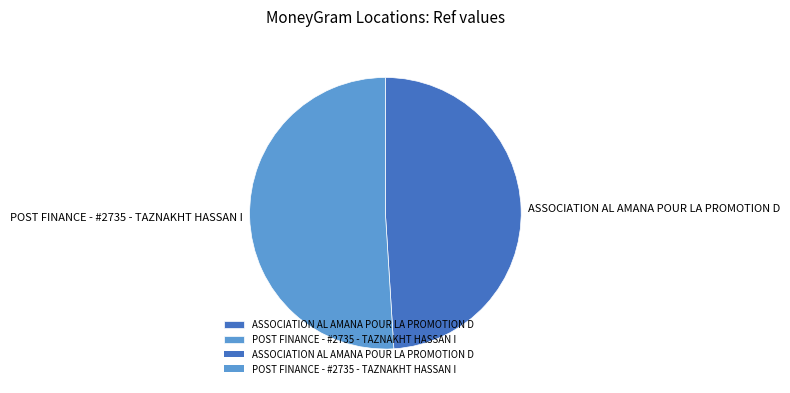

Does POST FINANCE - #2735 - TAZNAKHT HASSAN I represent more than half of the total?

Yes